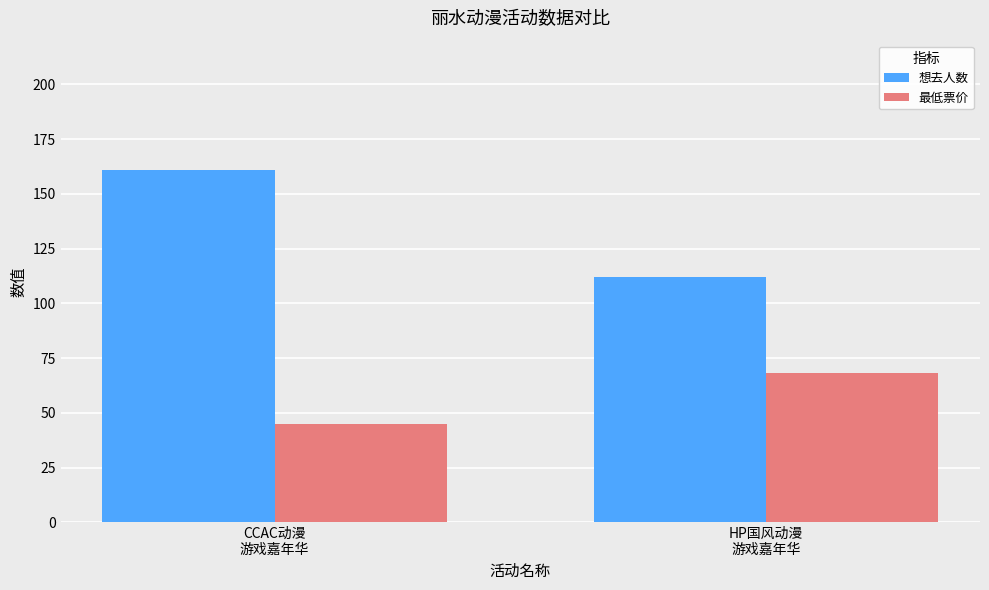

At which category is the sum across all series the highest?

CCAC动漫
游戏嘉年华